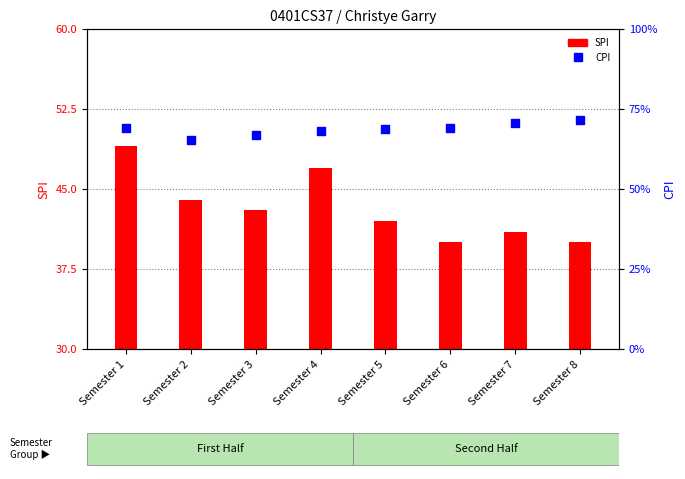

Which series reaches the maximum Y coordinate?

SPI